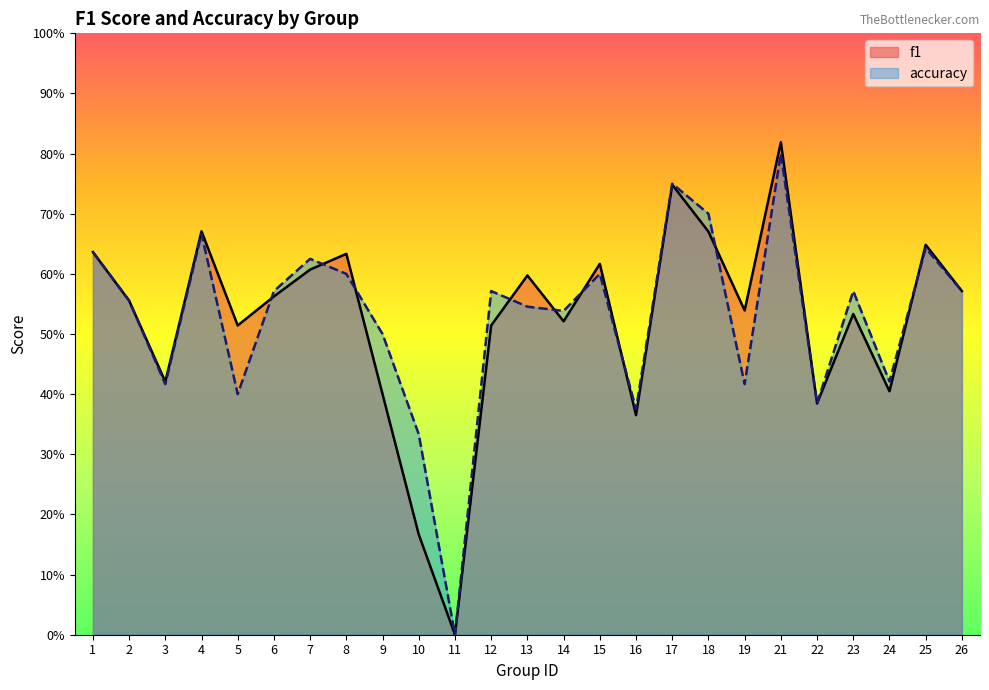

Which label corresponds to the largest value in the chart?

21